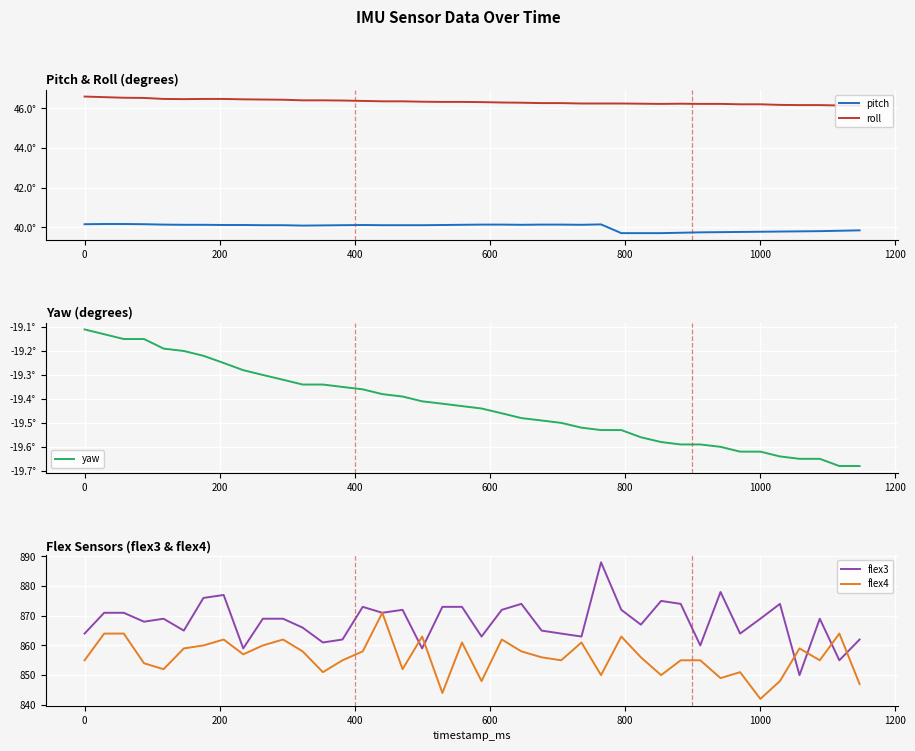

How many categories are shown in the chart?

40